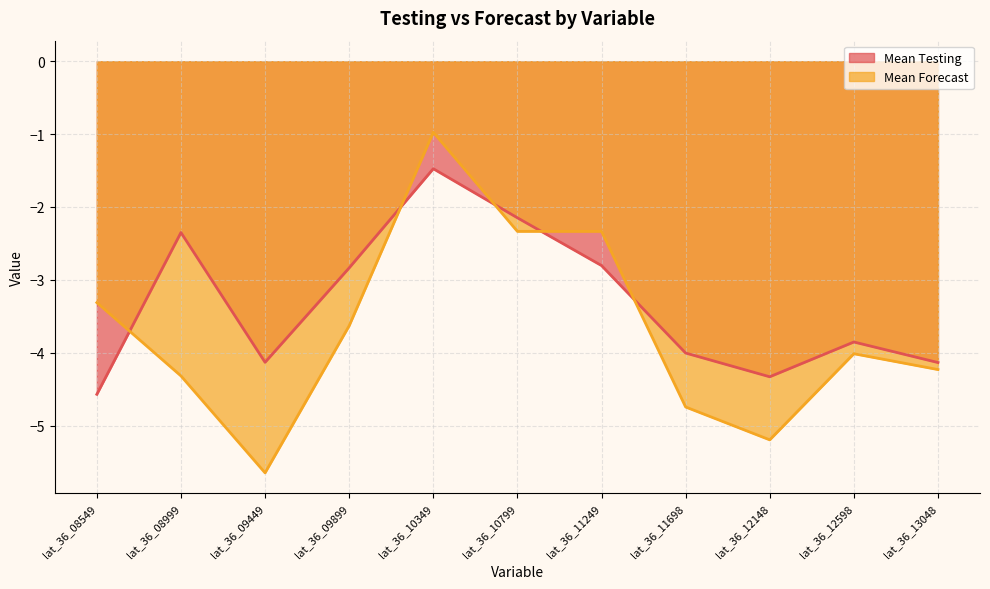

What is the difference between the maximum and minimum values in the Mean Testing series?

3.1